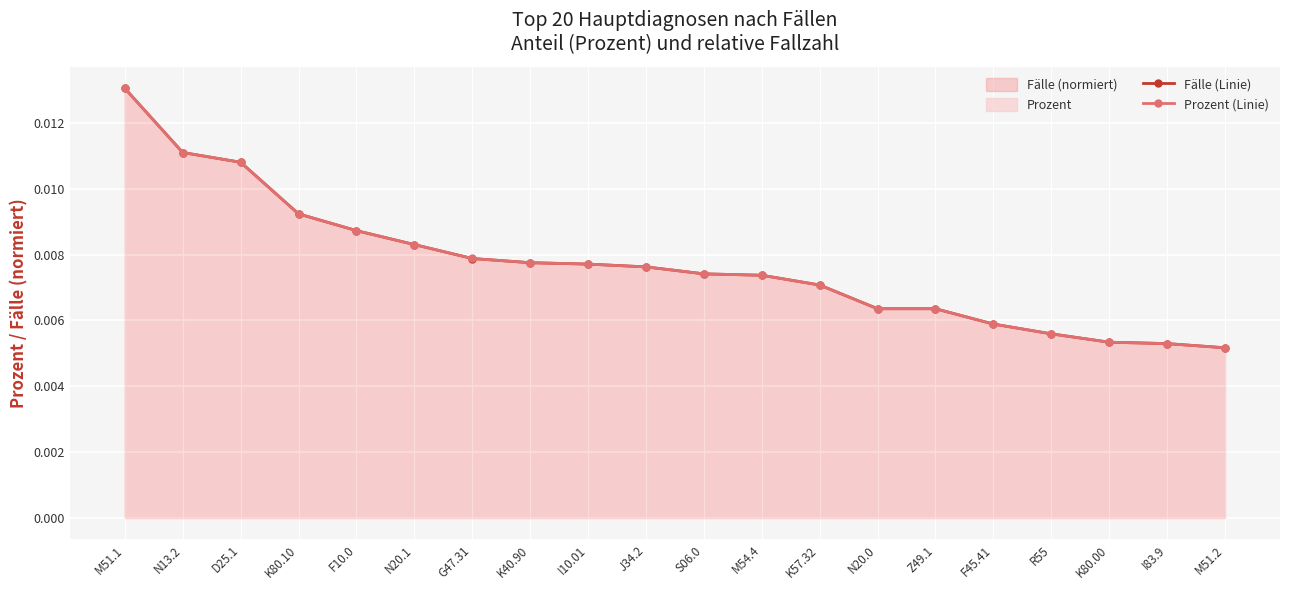

The value of Fälle (Linie) at J34.2 is 0.0. True or false?

False